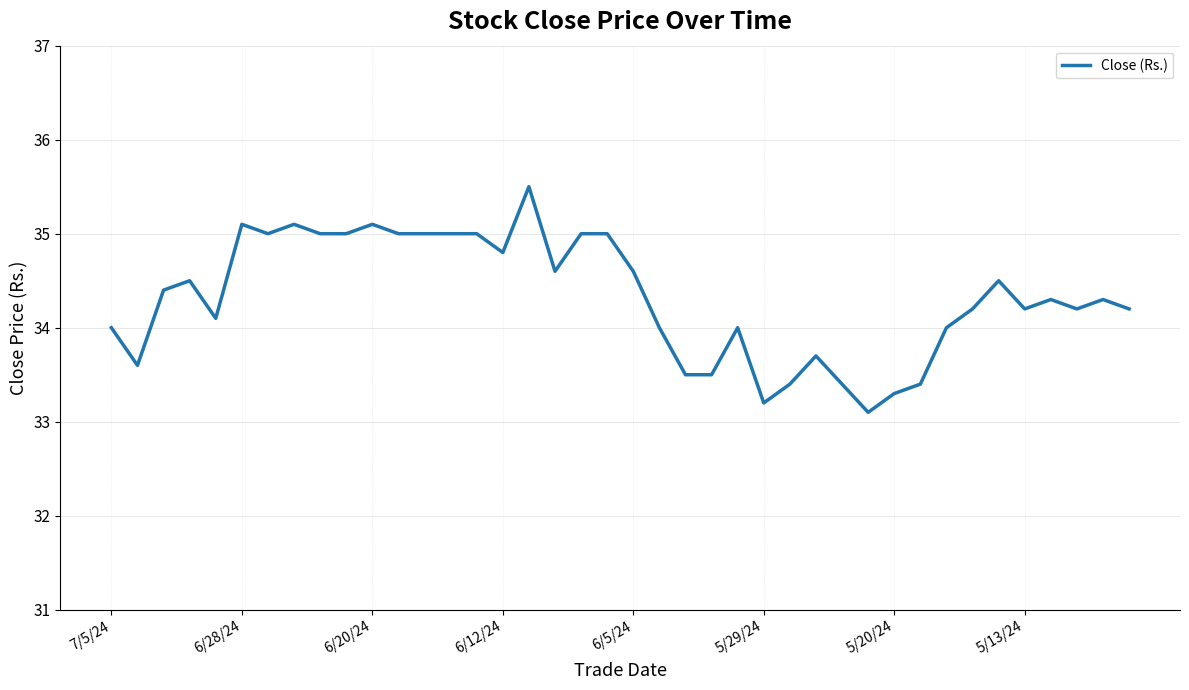

What is the minimum value shown in the chart?

33.1